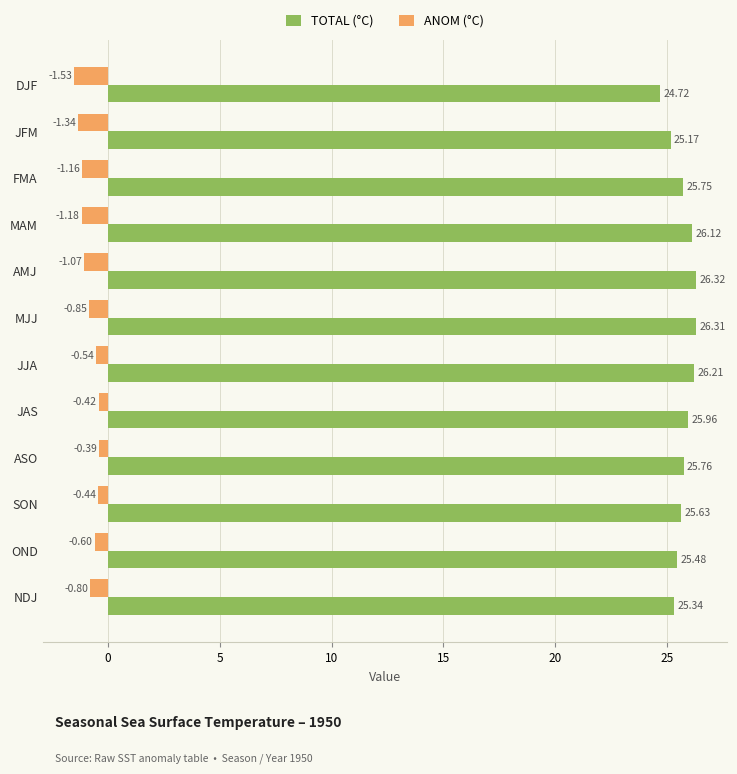

Which series changed the most between DJF and JJA?

TOTAL (°C)